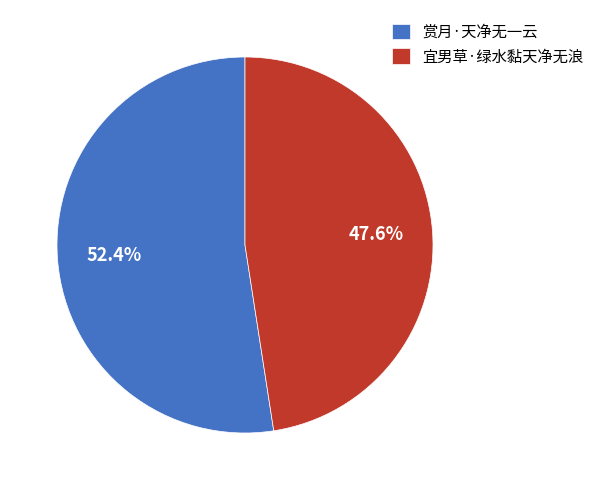

Rank the categories by value from lowest to highest.

宜男草·绿水黏天净无浪, 赏月·天净无一云